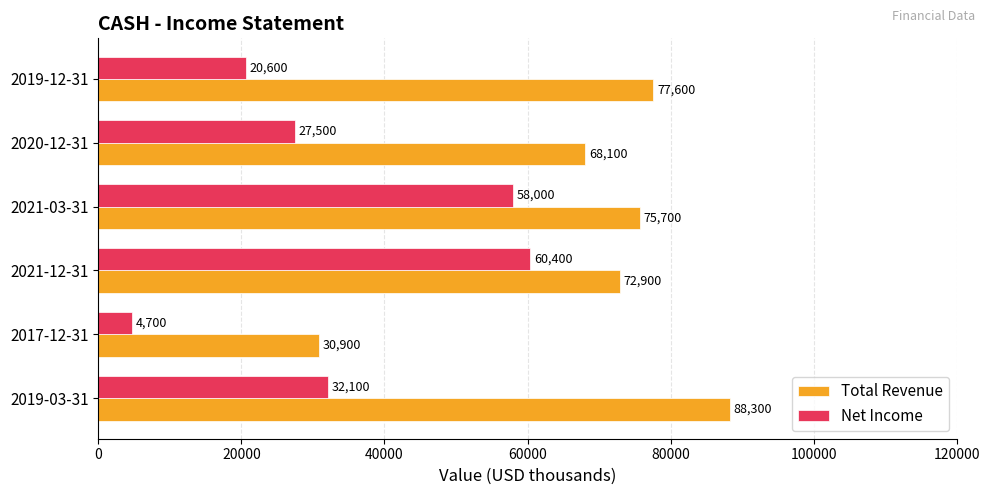

Which category has the lowest value across all series?

2017-12-31